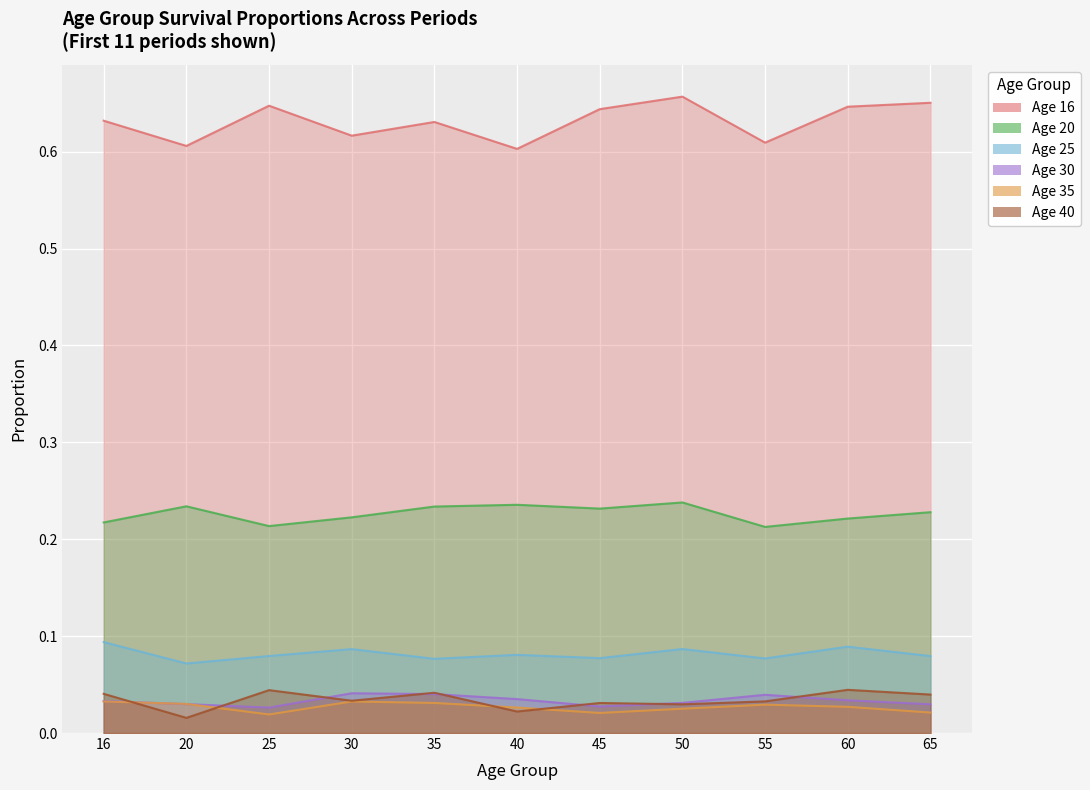

Reading left to right, extract all data points from this chart.

16: 0.6	0.6	0.6	0.6	0.6	0.6	0.6	0.7	0.6	0.6	0.7
20: 0.2	0.2	0.2	0.2	0.2	0.2	0.2	0.2	0.2	0.2	0.2
25: 0.1	0.1	0.1	0.1	0.1	0.1	0.1	0.1	0.1	0.1	0.1
30: 0.0	0.0	0.0	0.0	0.0	0.0	0.0	0.0	0.0	0.0	0.0
35: 0.0	0.0	0.0	0.0	0.0	0.0	0.0	0.0	0.0	0.0	0.0
40: 0.0	0.0	0.0	0.0	0.0	0.0	0.0	0.0	0.0	0.0	0.0